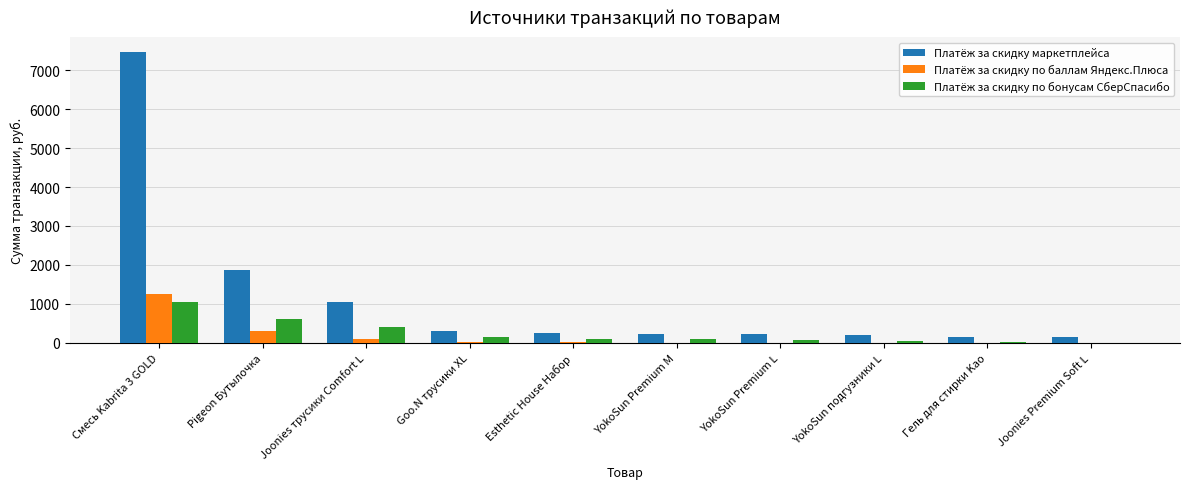

What are all the series names shown in the legend?

Платёж за скидку маркетплейса, Платёж за скидку по баллам Яндекс.Плюса, Платёж за скидку по бонусам СберСпасибо